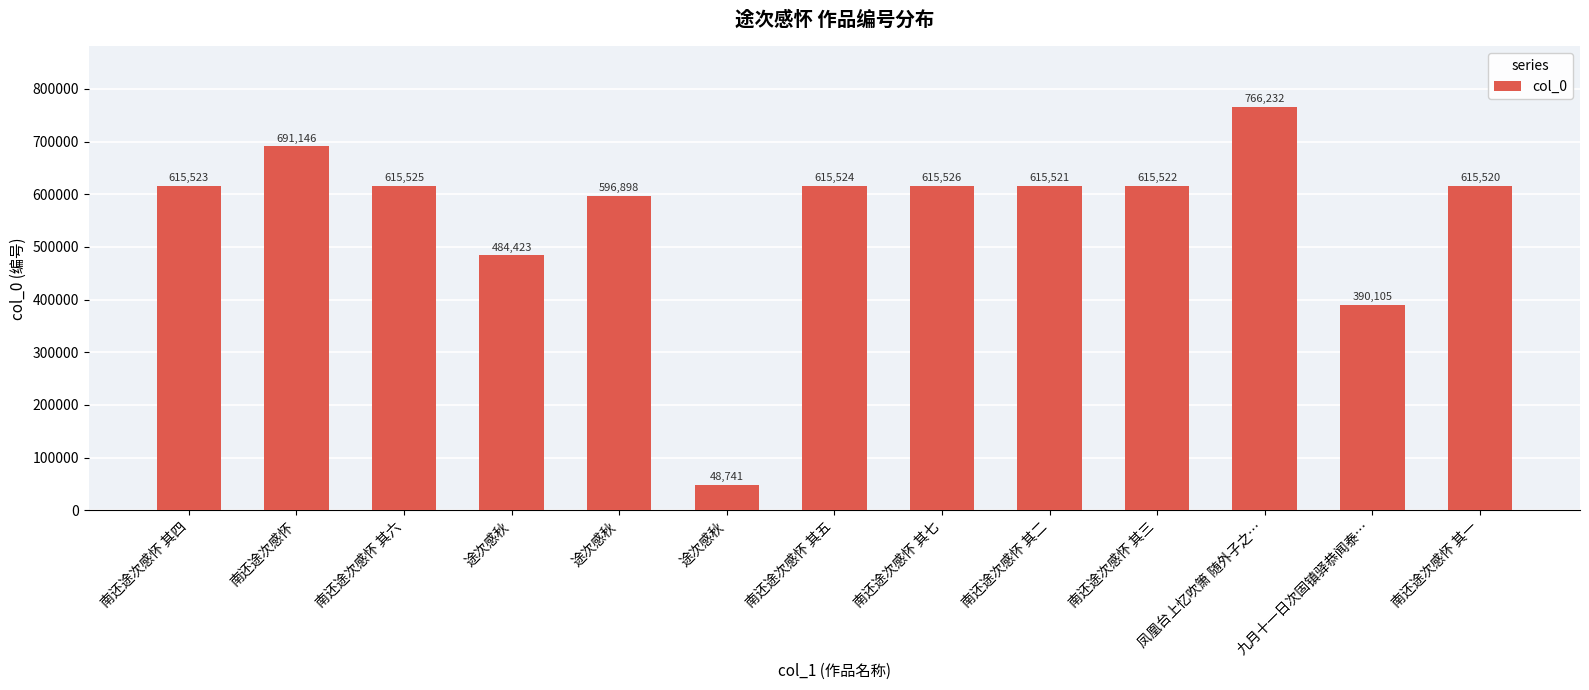

Reading left to right, list all the values displayed in this chart.

南还途次感怀 其四=615523	南还途次感怀=691146	南还途次感怀 其六=615525	途次感秋=484423	途次感秋=596898	途次感秋=48741	南还途次感怀 其五=615524	南还途次感怀 其七=615526	南还途次感怀 其二=615521	南还途次感怀 其三=615522	凤凰台上忆吹箫 随外子之…=766232	九月十一日次固镇驿恭闻泰…=390105	南还途次感怀 其一=615520